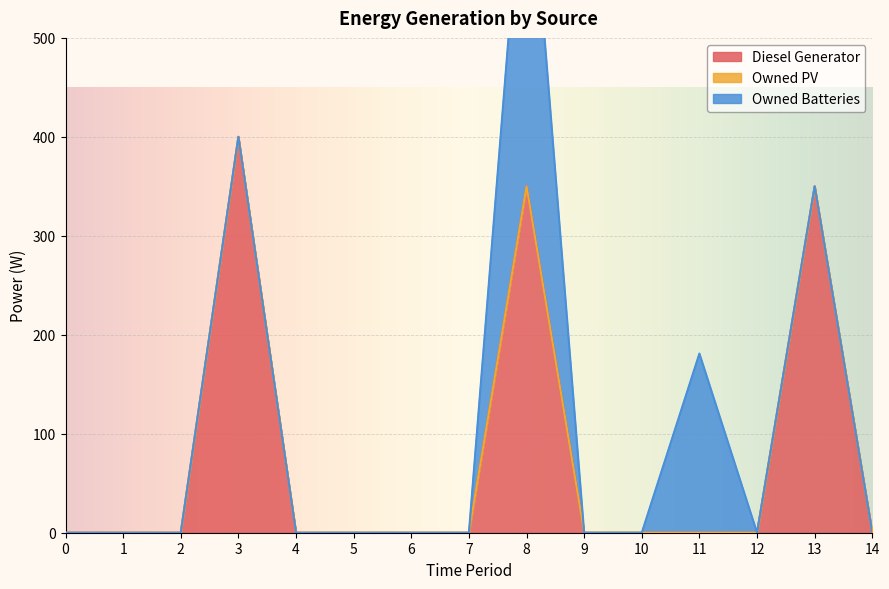

True or false: Owned Batteries and Diesel Generator intersect in this chart.

False